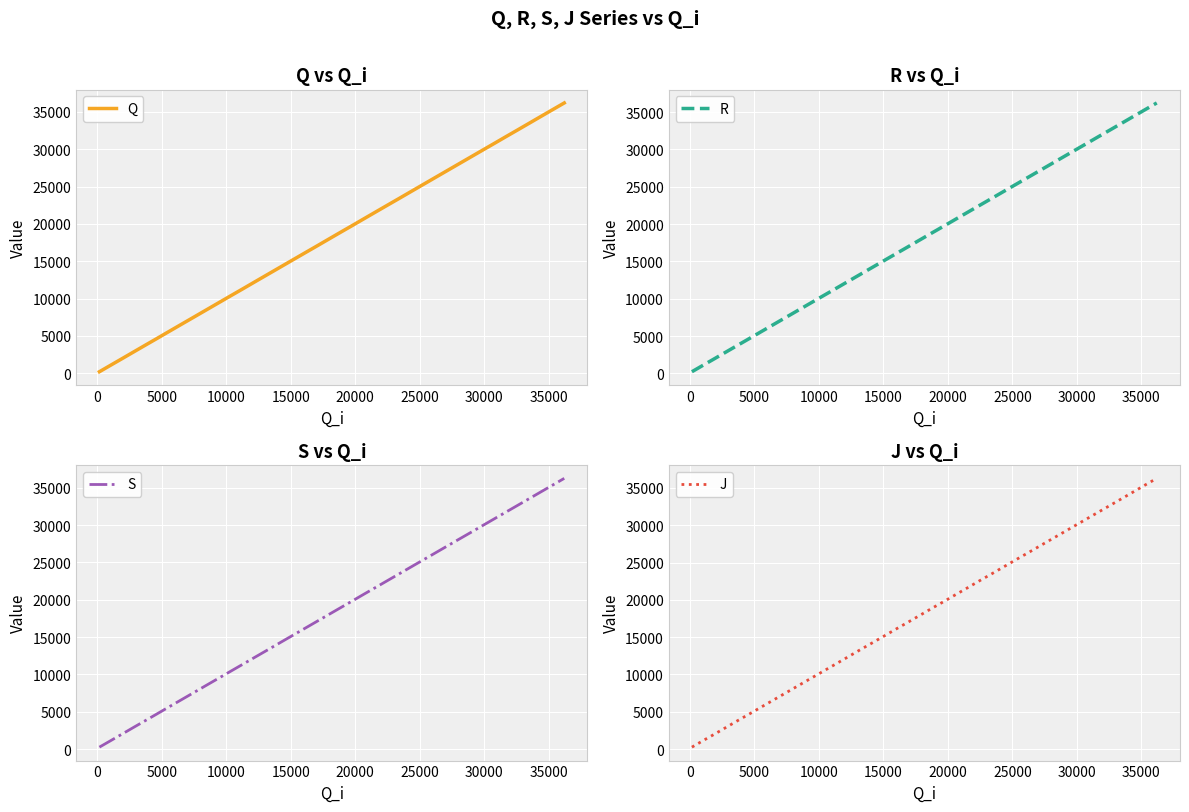

Is it true that J equals 51678 at 38?

False